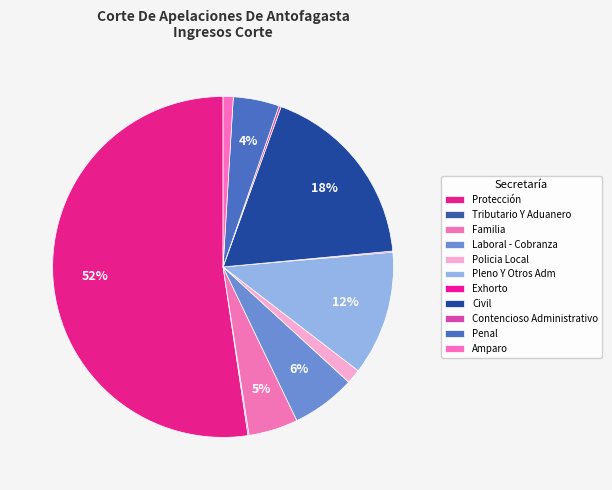

Do Contencioso Administrativo and Protección together represent more than half of the pie?

Yes